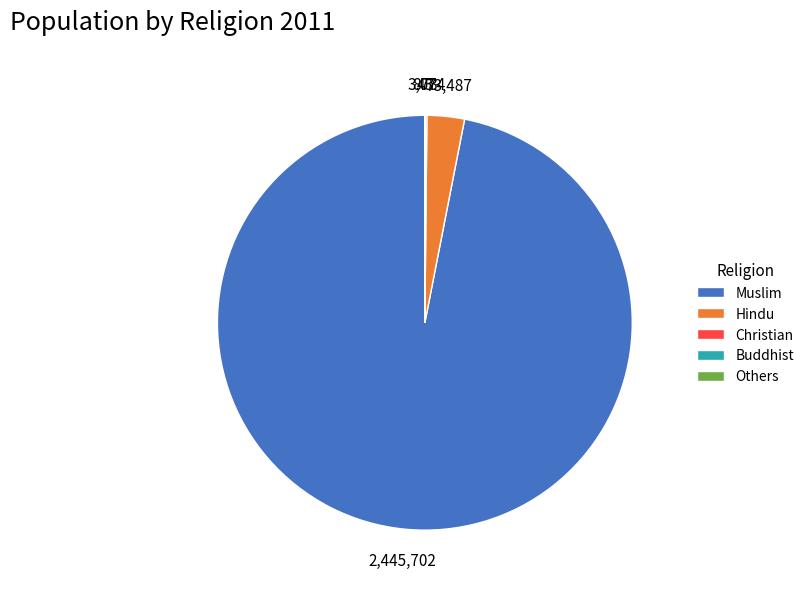

What is the largest slice in the pie chart?

Muslim